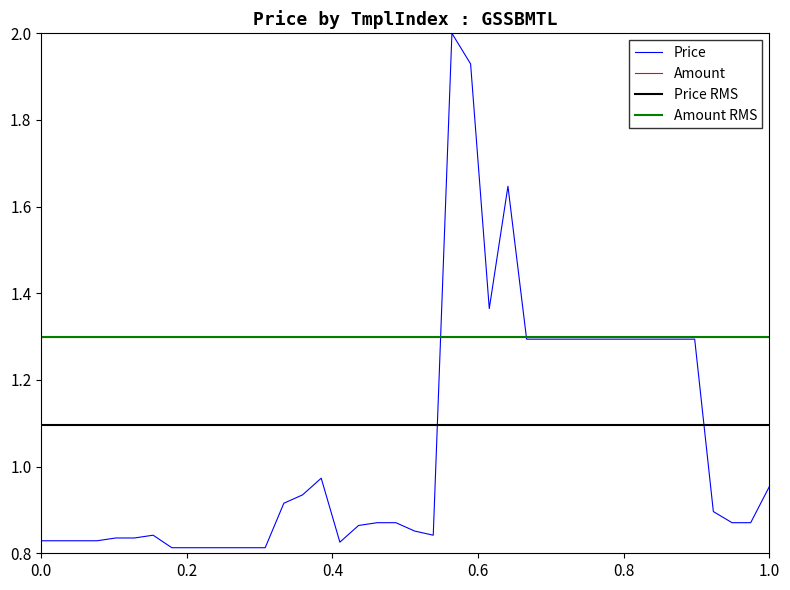

What is the maximum value for Price?

2.0